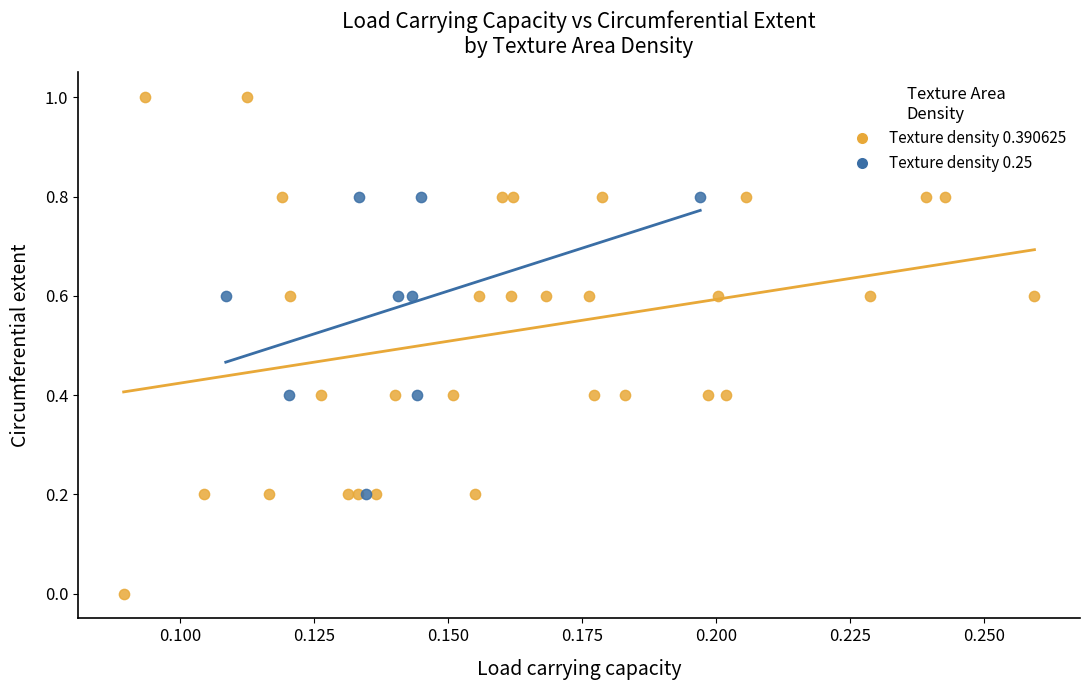

Which series reaches the maximum Y coordinate?

Texture density 0.390625